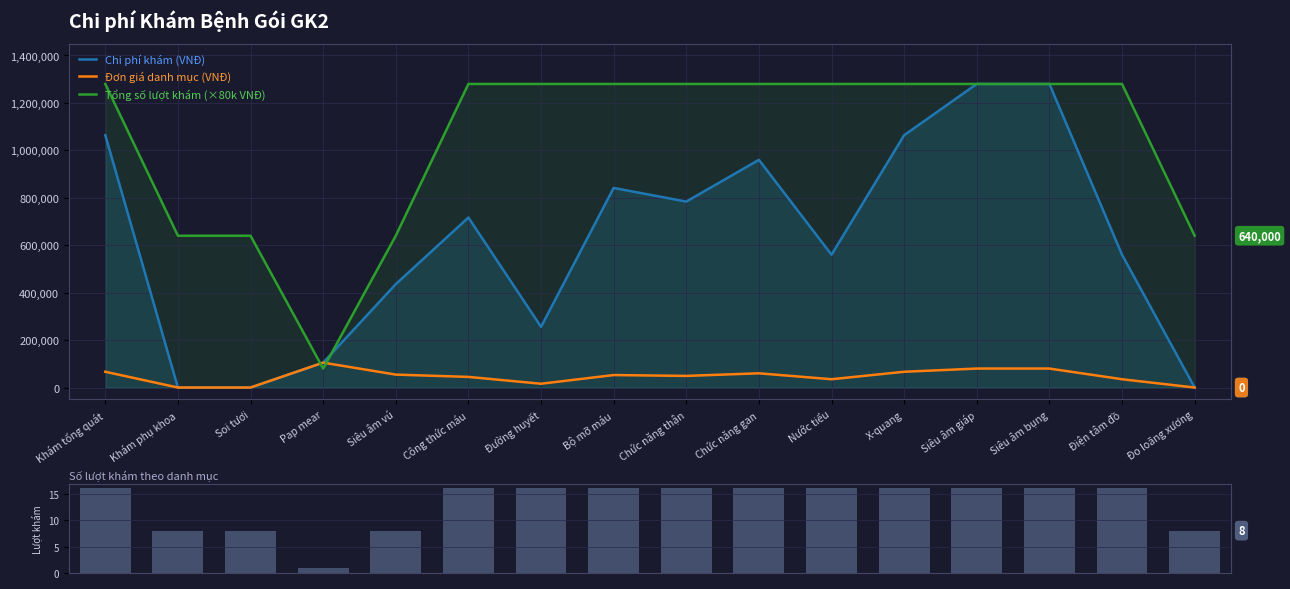

What is the difference between the second highest and second lowest values in the Lượt khám series?

8